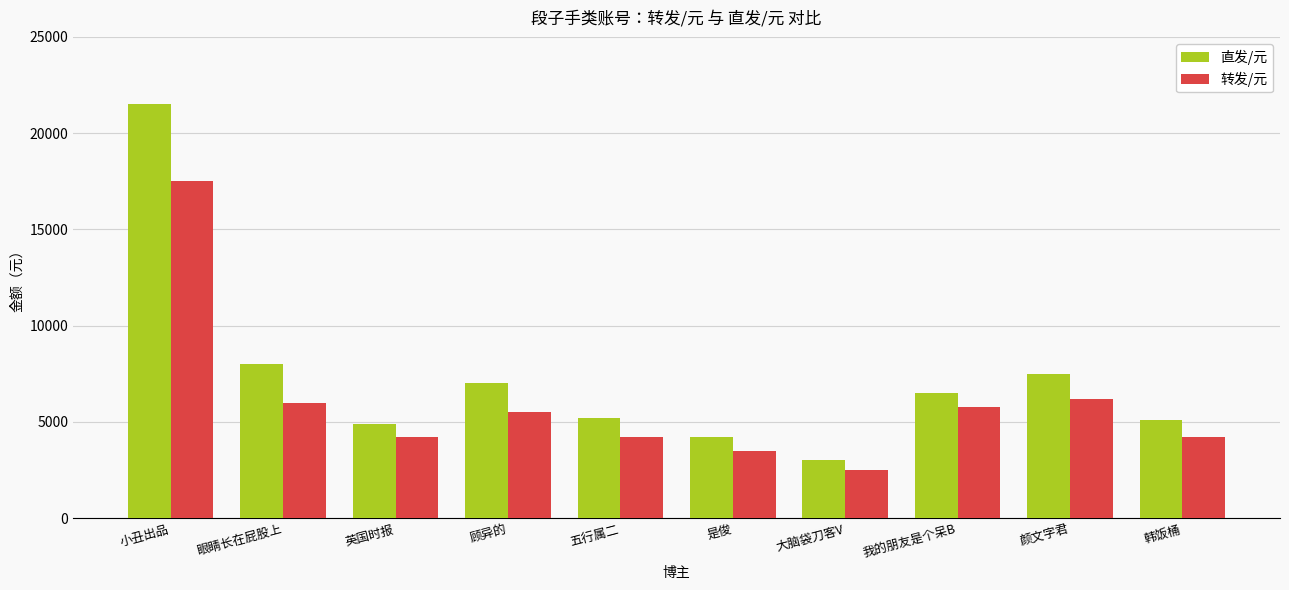

What is the label of the 6th bar from the left?

是俊